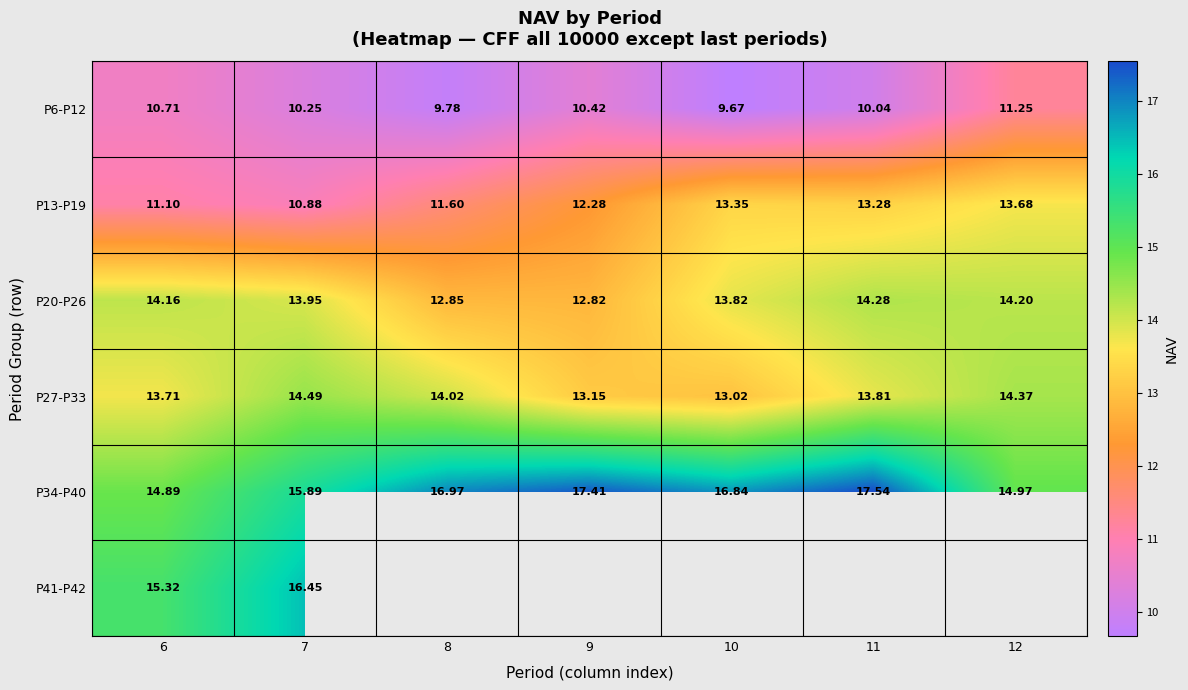

At which label does P34-P40 reach its minimum?

6